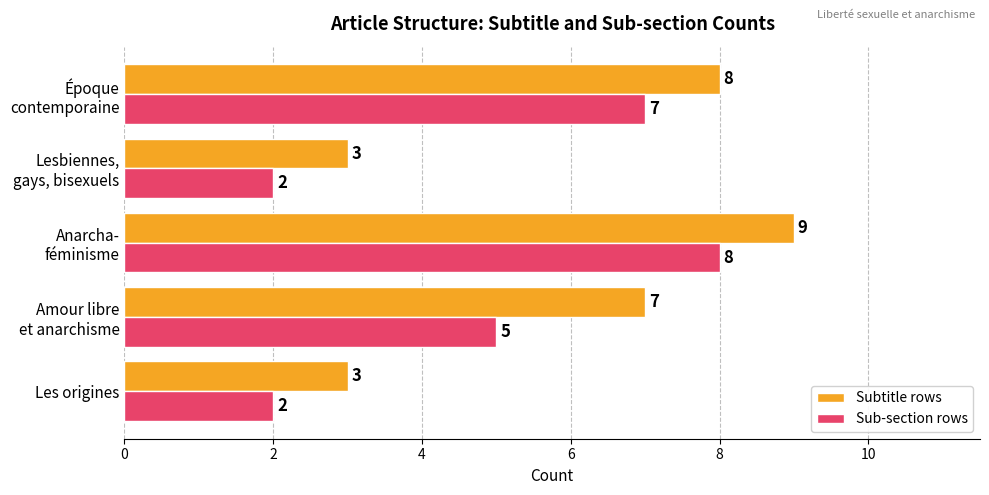

List the series in order of their peak value, lowest first.

Sub-section rows, Subtitle rows